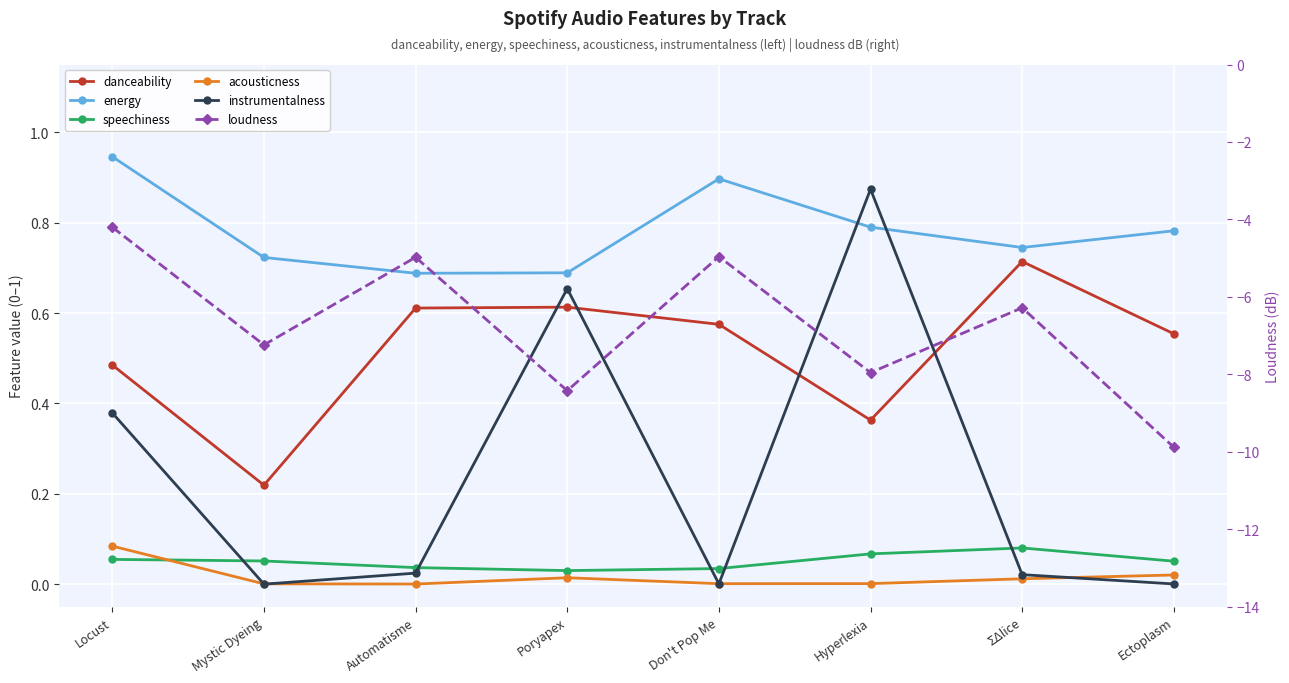

How many lines are shown in the chart?

6